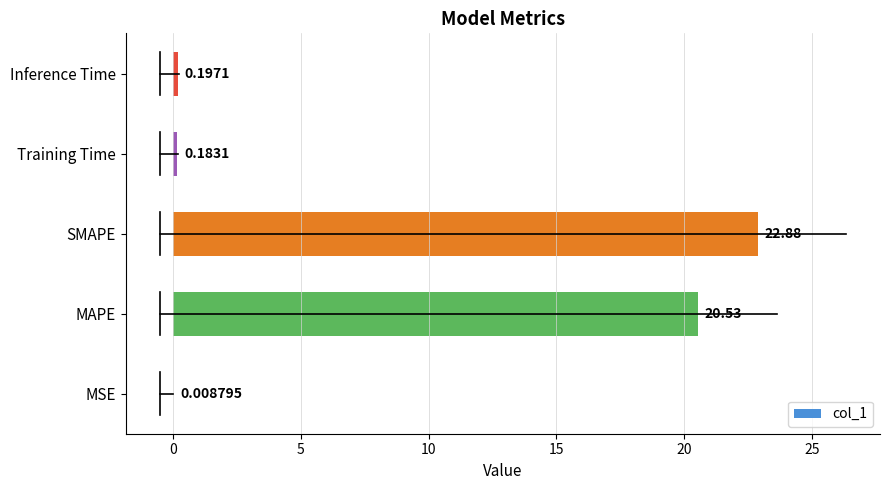

Which has a higher value, MSE or MAPE?

MAPE